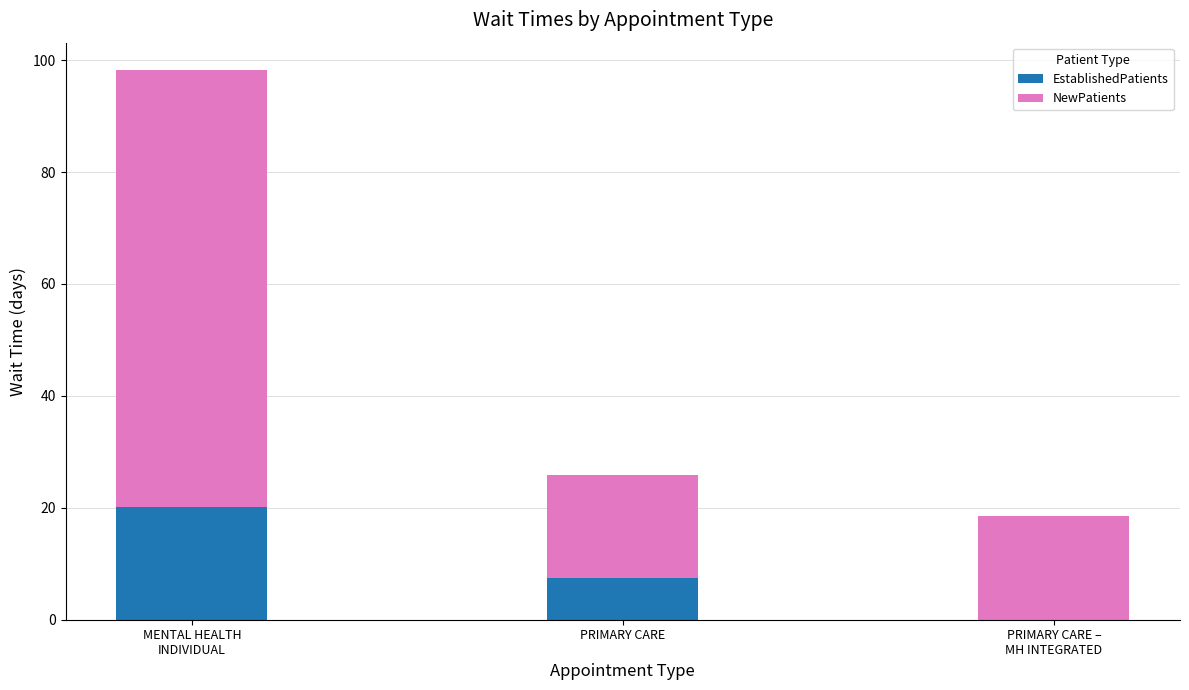

What is the sum of all EstablishedPatients values?

27.6